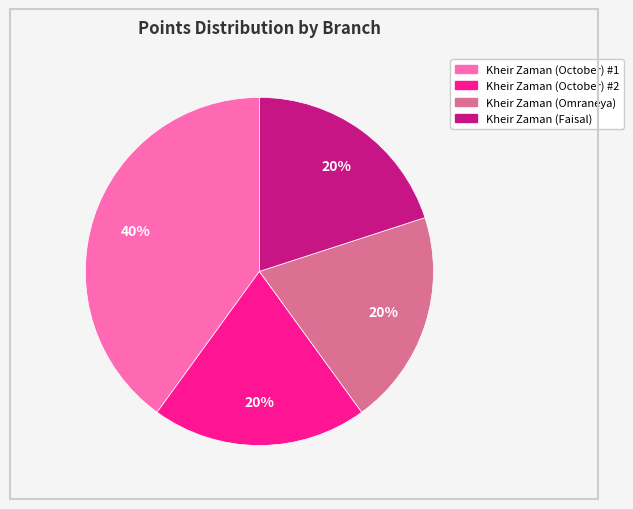

Does any single category account for the majority?

No